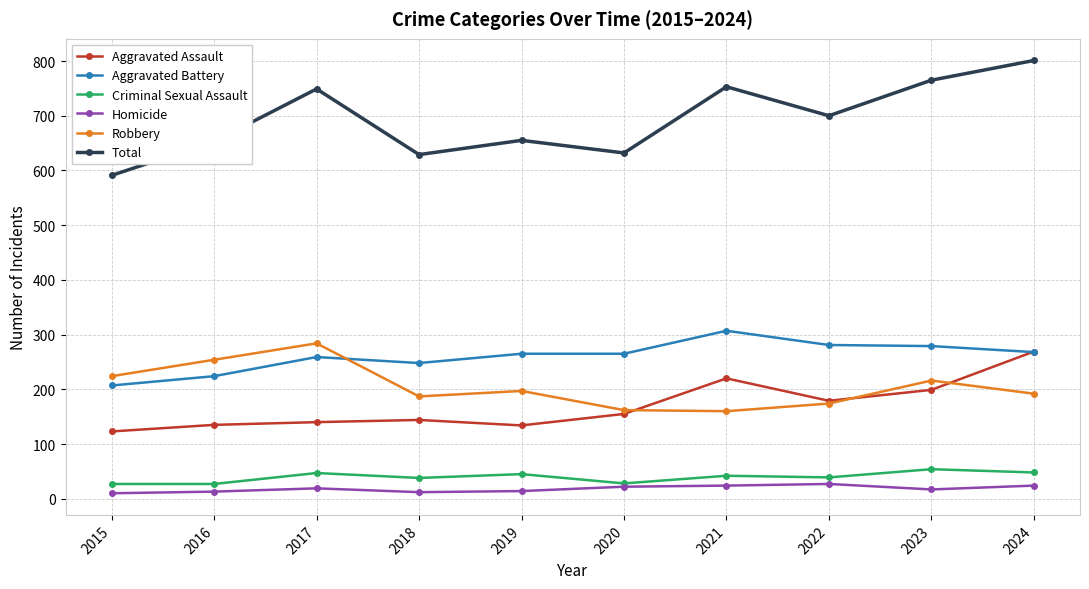

How many times do Aggravated Assault and Aggravated Battery cross each other?

1